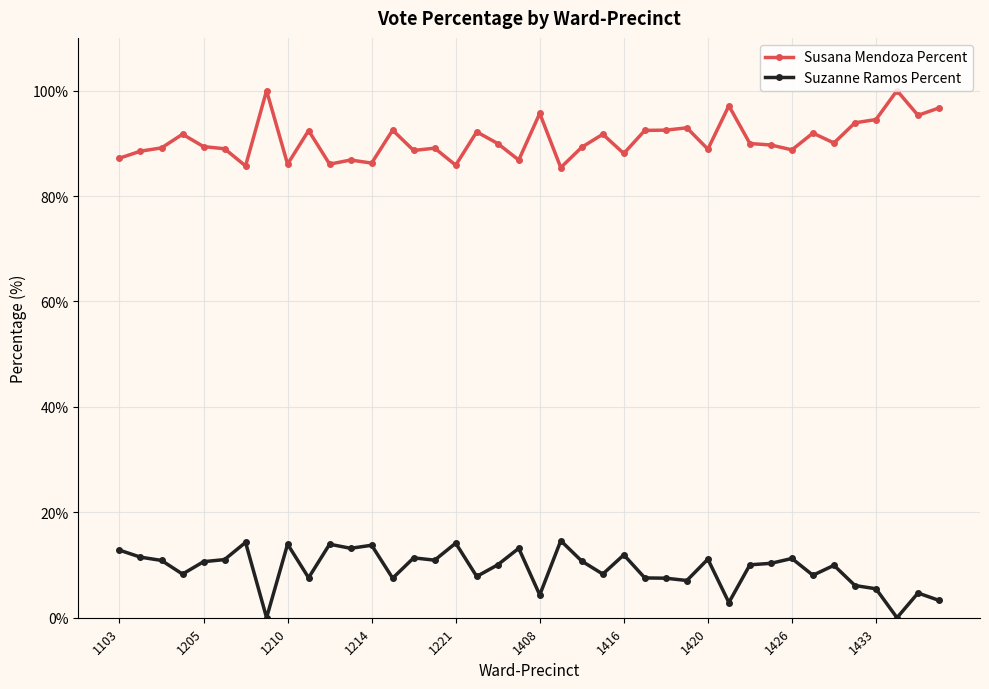

At how many categories does at least one series exceed 35?

40